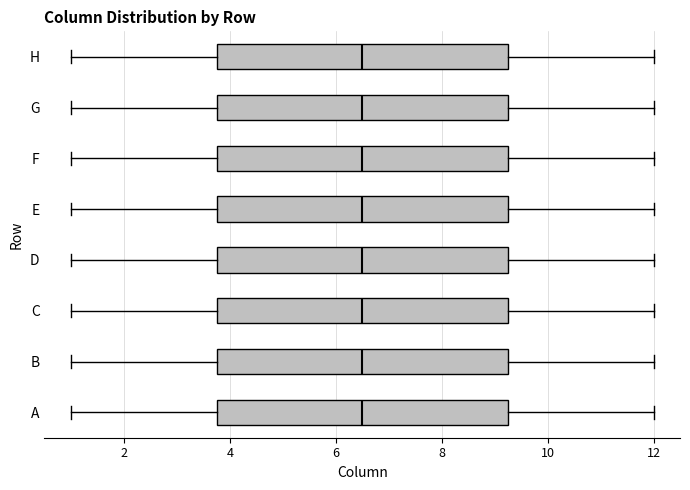

Reading bottom to top, transcribe this box plot: for each box, give where its median line is, the range the box spans, and where its two whiskers end, as read against the x-axis. The values are not printed on the chart, so give them approximately, as read against the axis.

A: median 6.6, box 3.8 to 9.2, whiskers 1.0 to 12.0
B: median 6.6, box 3.8 to 9.2, whiskers 1.0 to 12.0
C: median 6.6, box 3.8 to 9.2, whiskers 1.0 to 12.0
D: median 6.6, box 3.8 to 9.2, whiskers 1.0 to 12.0
E: median 6.6, box 3.8 to 9.2, whiskers 1.0 to 12.0
F: median 6.6, box 3.8 to 9.2, whiskers 1.0 to 12.0
G: median 6.6, box 3.8 to 9.2, whiskers 1.0 to 12.0
H: median 6.6, box 3.8 to 9.2, whiskers 1.0 to 12.0